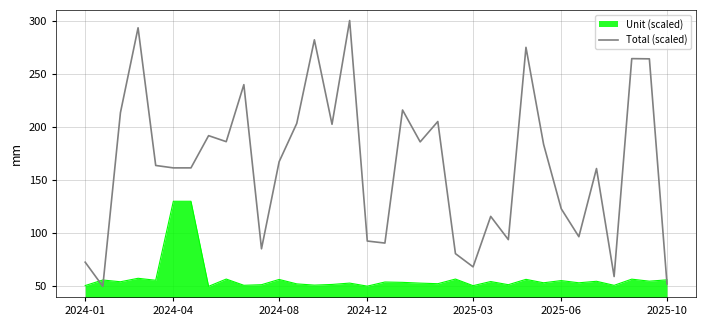

Rank the series by their maximum value, from highest to lowest.

Total (scaled), Unit (scaled)